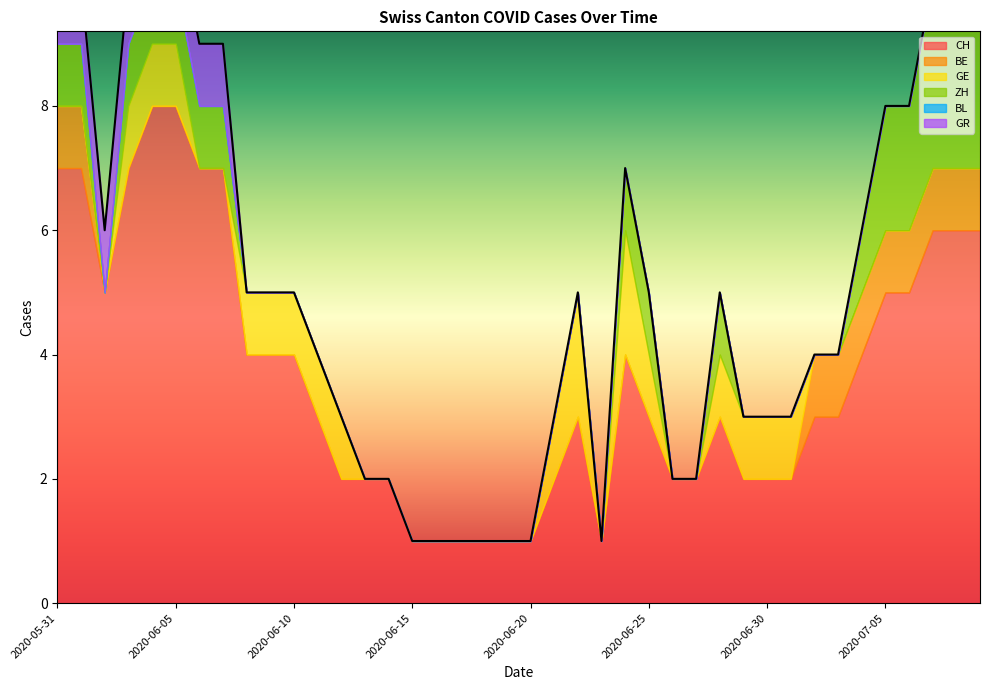

Between 2020-06-18 and 2020-06-29, which series saw the biggest shift?

CH